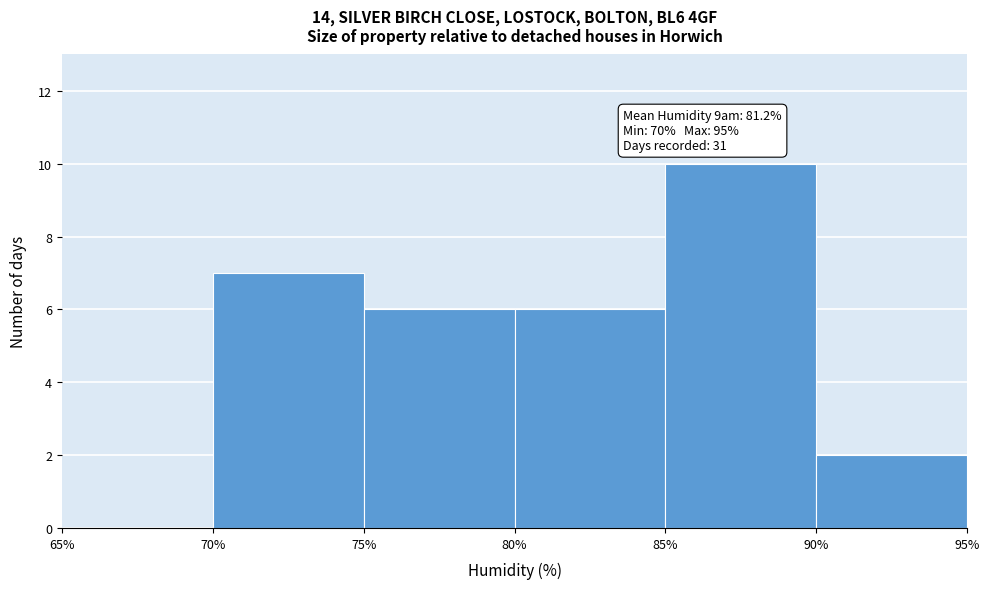

Which range on the x-axis has the tallest bar?

85% to 90%